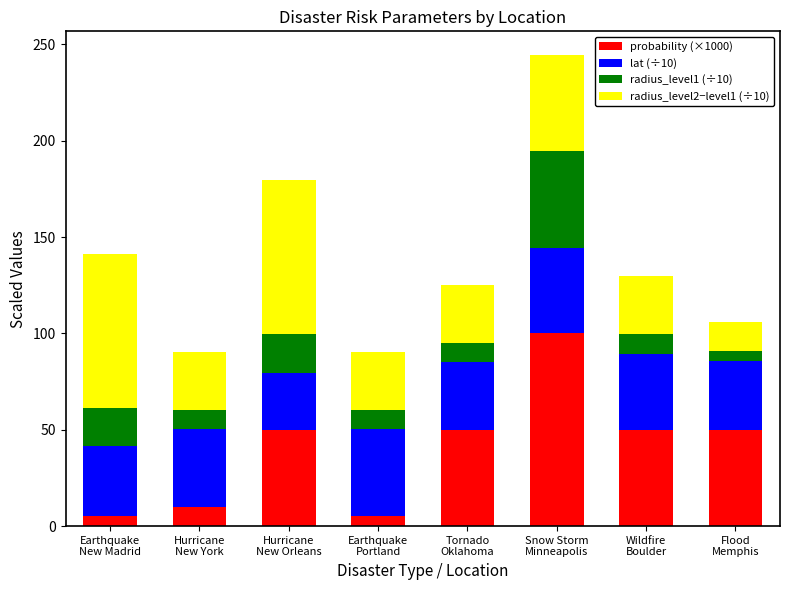

Does the chart contain any negative values?

No